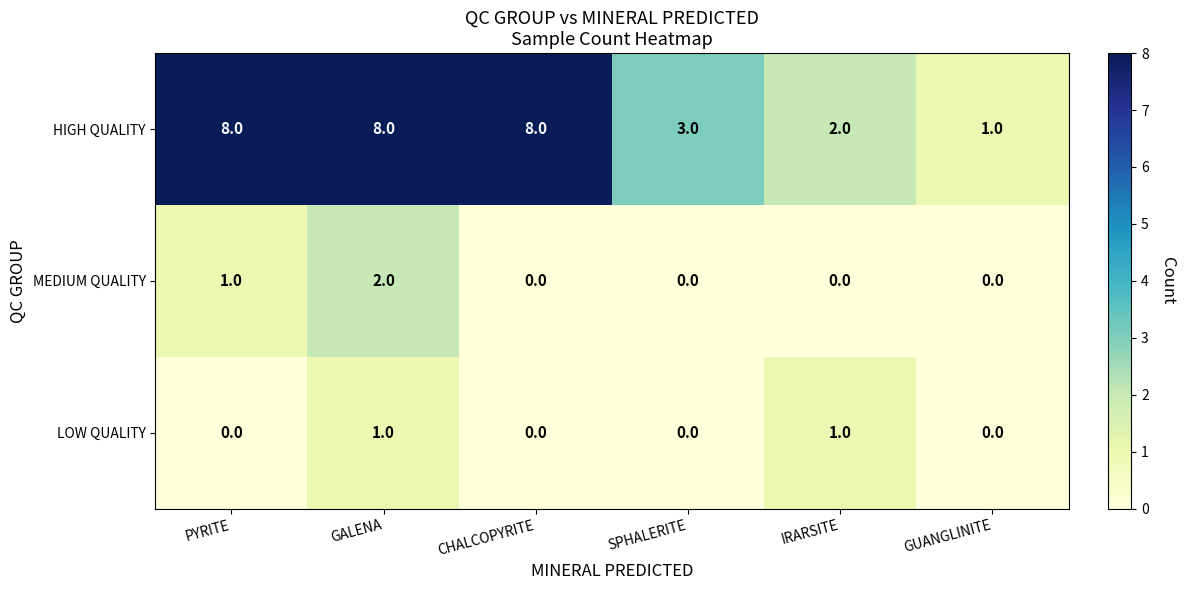

True or false: HIGH QUALITY has a value of 12 at GALENA.

False